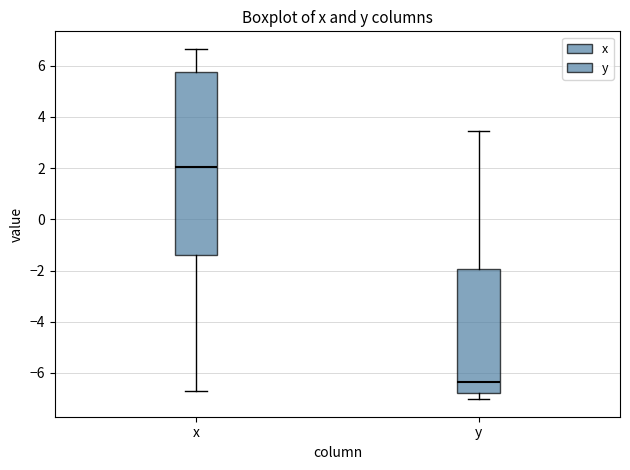

Which box has the lowest median line?

y